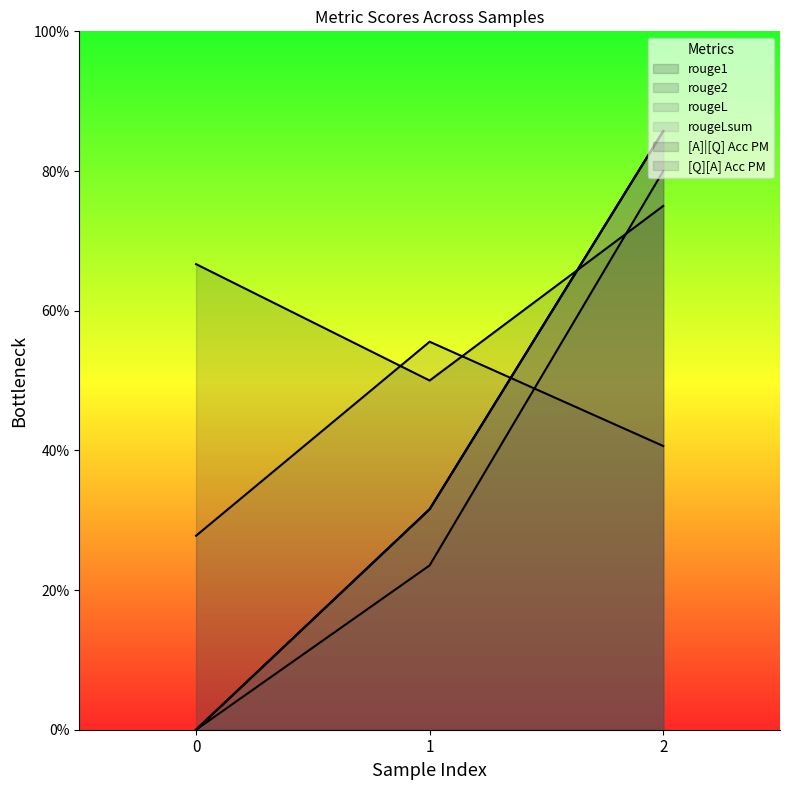

Between 0 and 1, which series saw the biggest shift?

rouge1